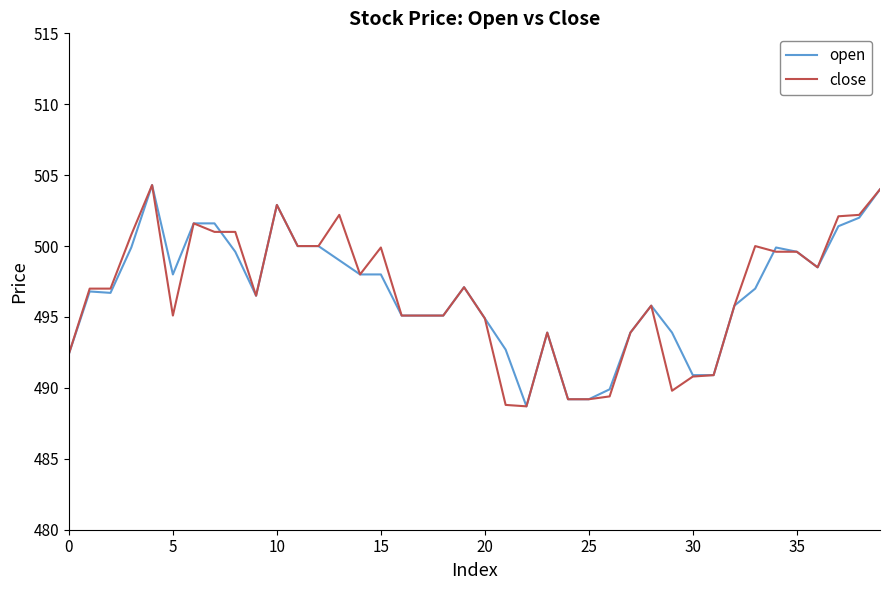

What is the maximum value for open?

504.3